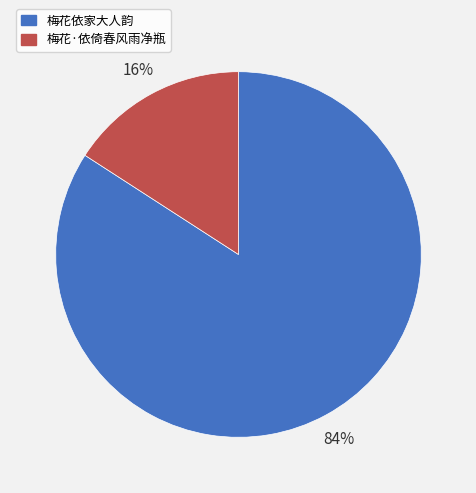

What is the largest slice in the pie chart?

梅花依家大人韵